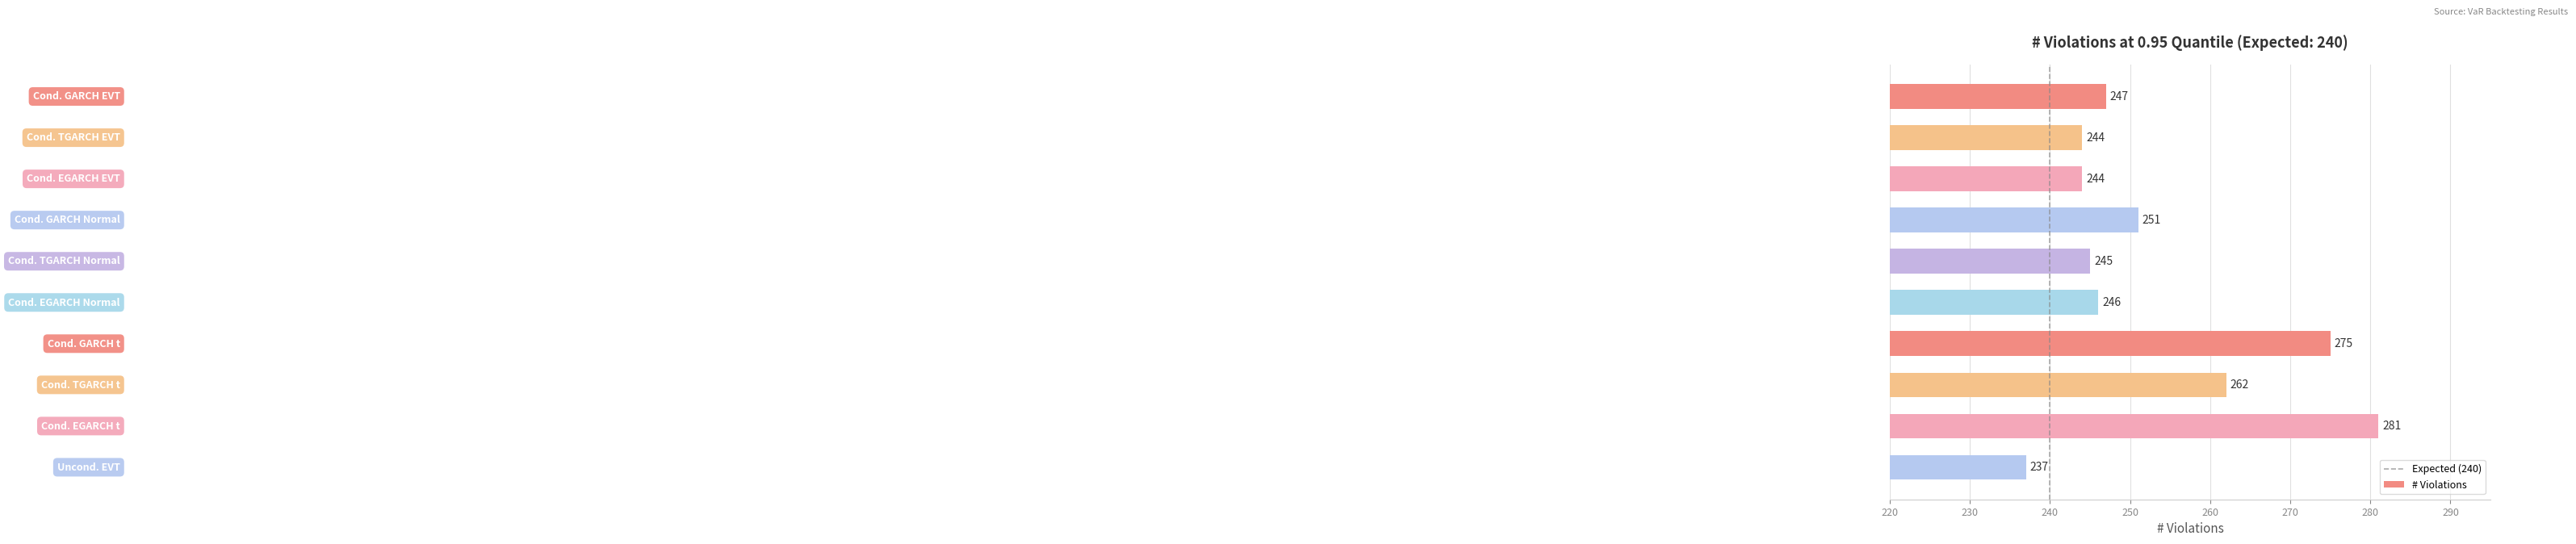

Reading top to bottom, list all the values displayed in this chart.

247	244	244	251	245	246	275	262	281	237